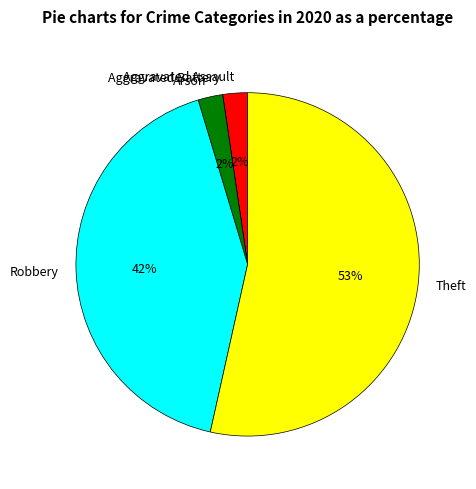

True or false: Robbery accounts for 52% of the total.

False